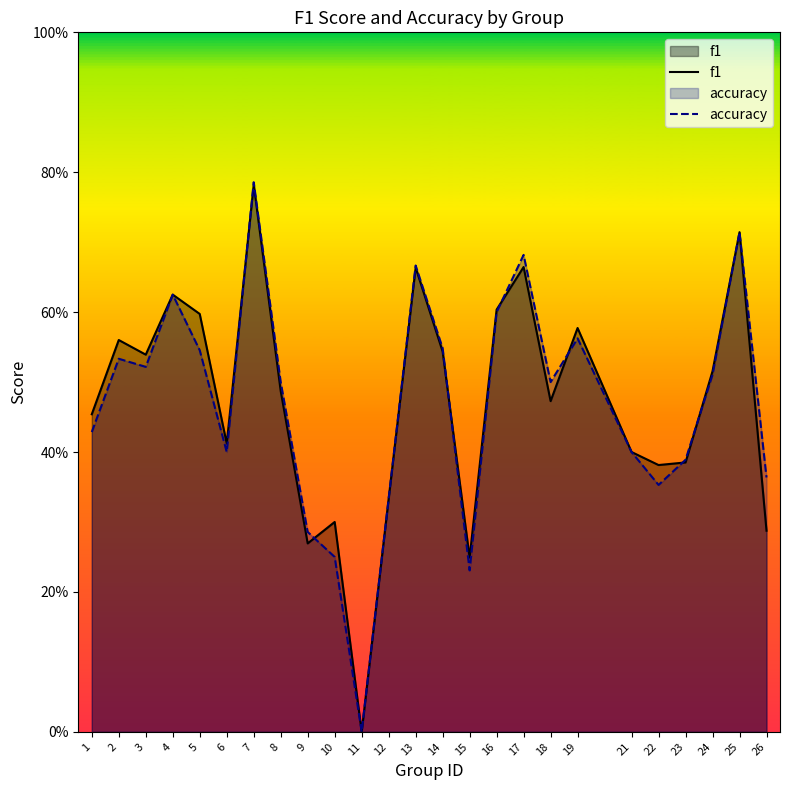

Where is the first local minimum for accuracy?

3